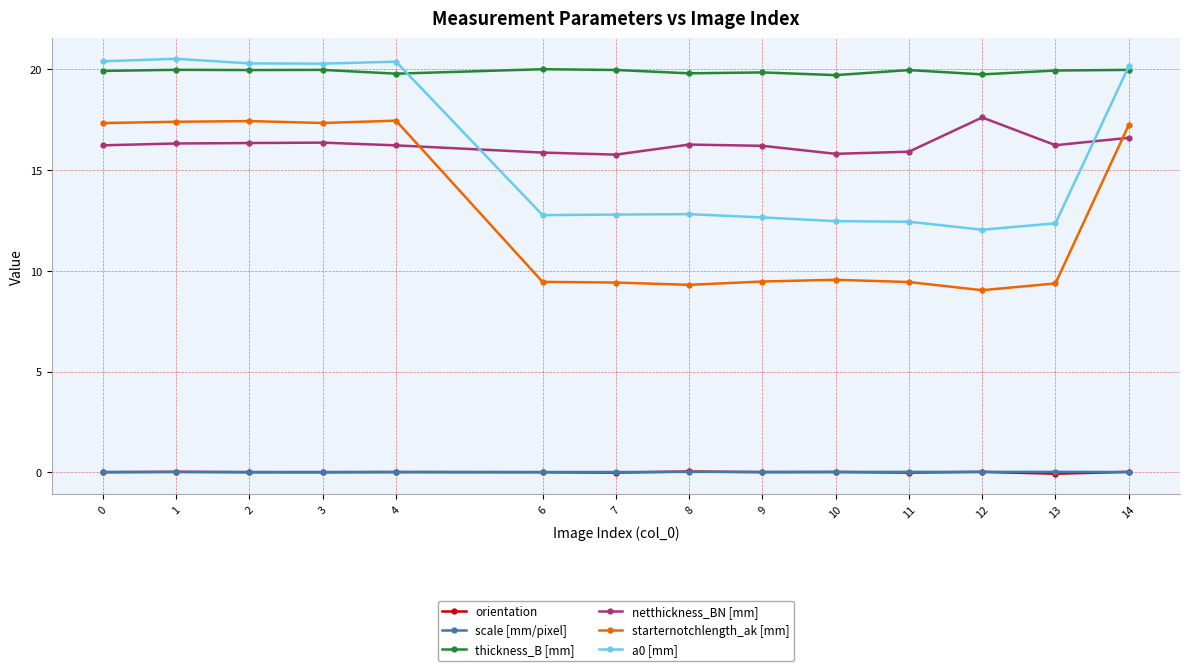

True or false: netthickness_BN [mm] and orientation intersect in this chart.

False